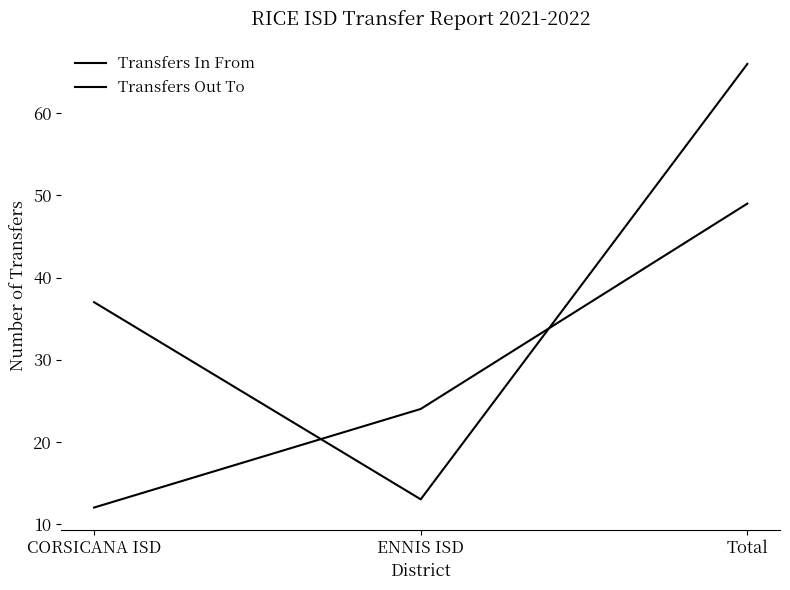

How many lines are shown in the chart?

2